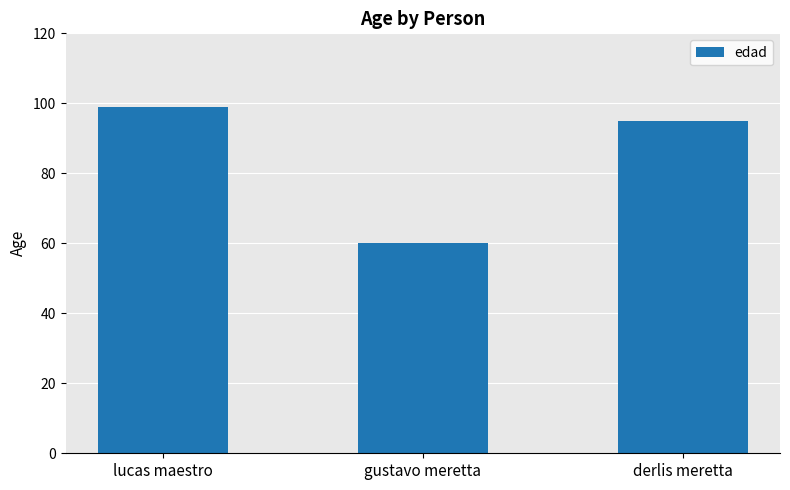

Count the values in the range 60 to 99.

3